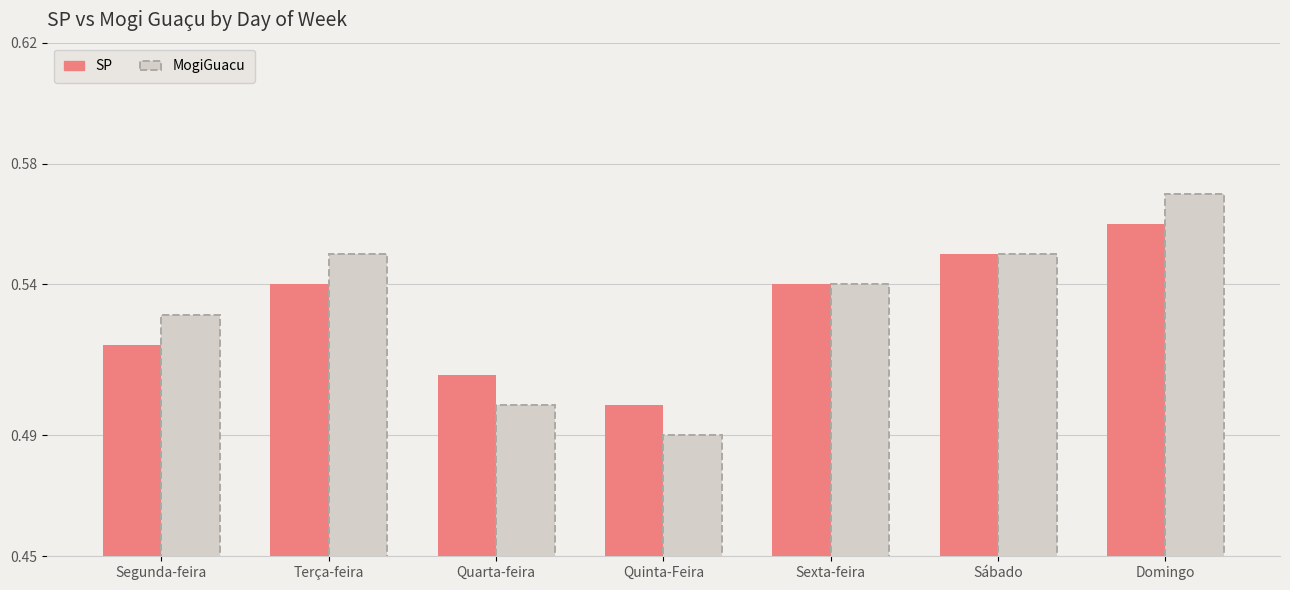

What position from the left is Quarta-feira?

3